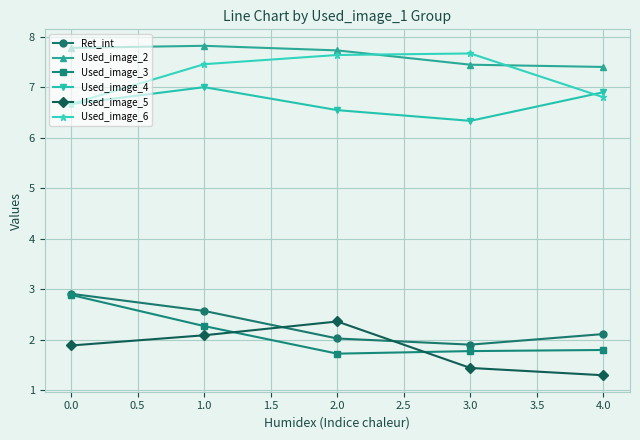

Rank the categories by Used_image_5 value from lowest to highest.

4.0, 3.0, 0.0, 1.0, 2.0